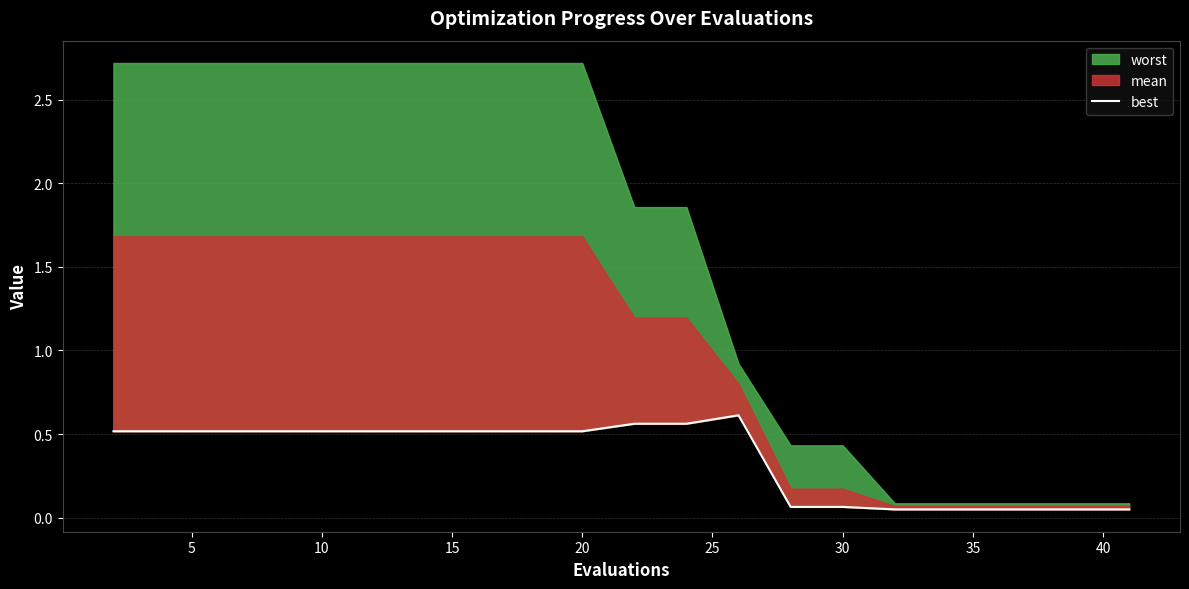

True or false: the data shows 0.0 at 15.

False